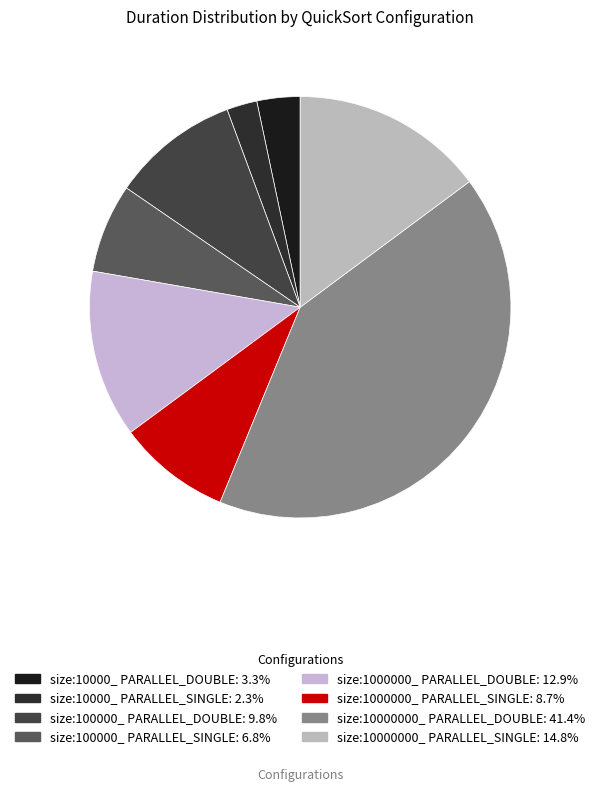

Is size:10000000_ PARALLEL_DOUBLE the majority of the pie?

No